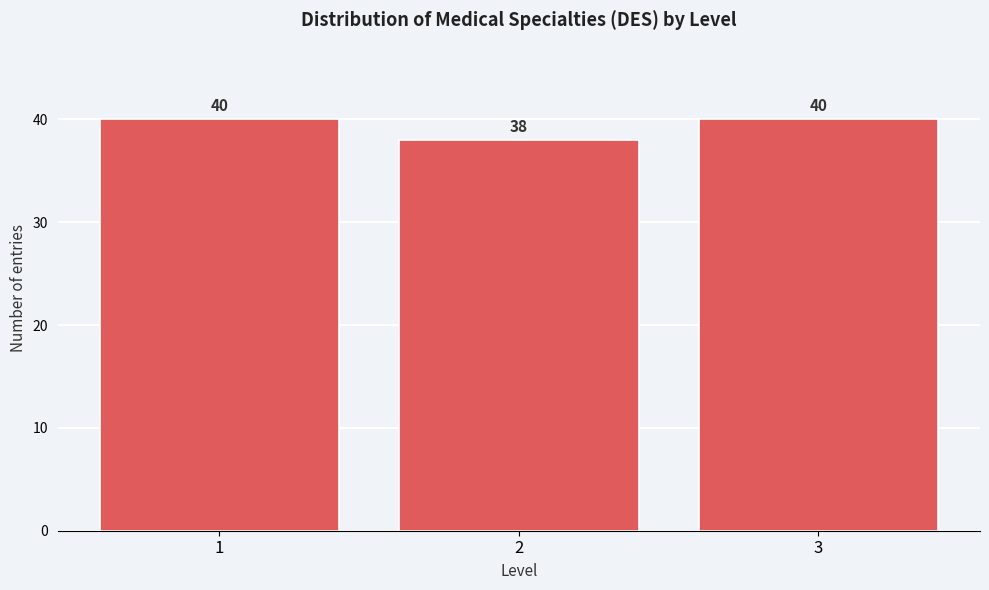

Reading right to left, transcribe all the data shown in this chart.

3=40	2=38	1=40